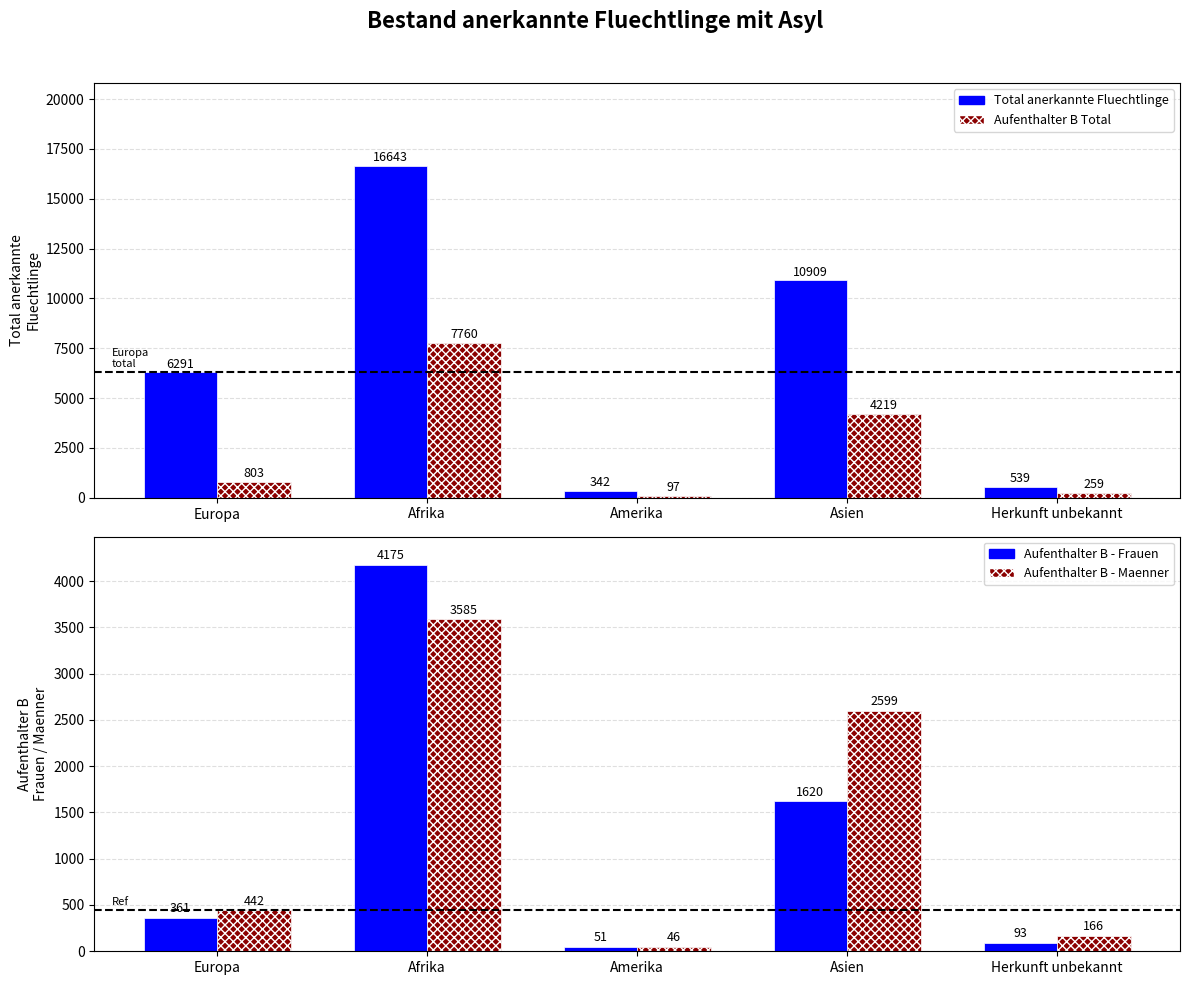

Reading left to right, what are all the values shown in this chart?

Total anerkannte Fluechtlinge: Europa=6291	Afrika=16643	Amerika=342	Asien=10909	Herkunft unbekannt=539
Aufenthalter B Total: Europa=803	Afrika=7760	Amerika=97	Asien=4219	Herkunft unbekannt=259
Aufenthalter B - Frauen: Europa=361	Afrika=4175	Amerika=51	Asien=1620	Herkunft unbekannt=93
Aufenthalter B - Maenner: Europa=442	Afrika=3585	Amerika=46	Asien=2599	Herkunft unbekannt=166